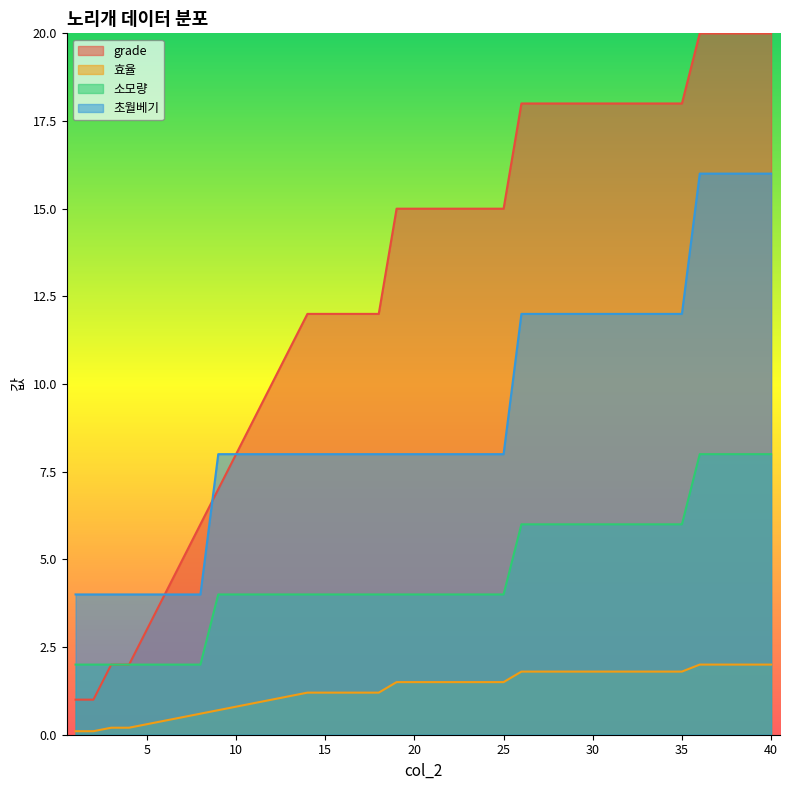

Which series has the largest range (max minus min)?

grade